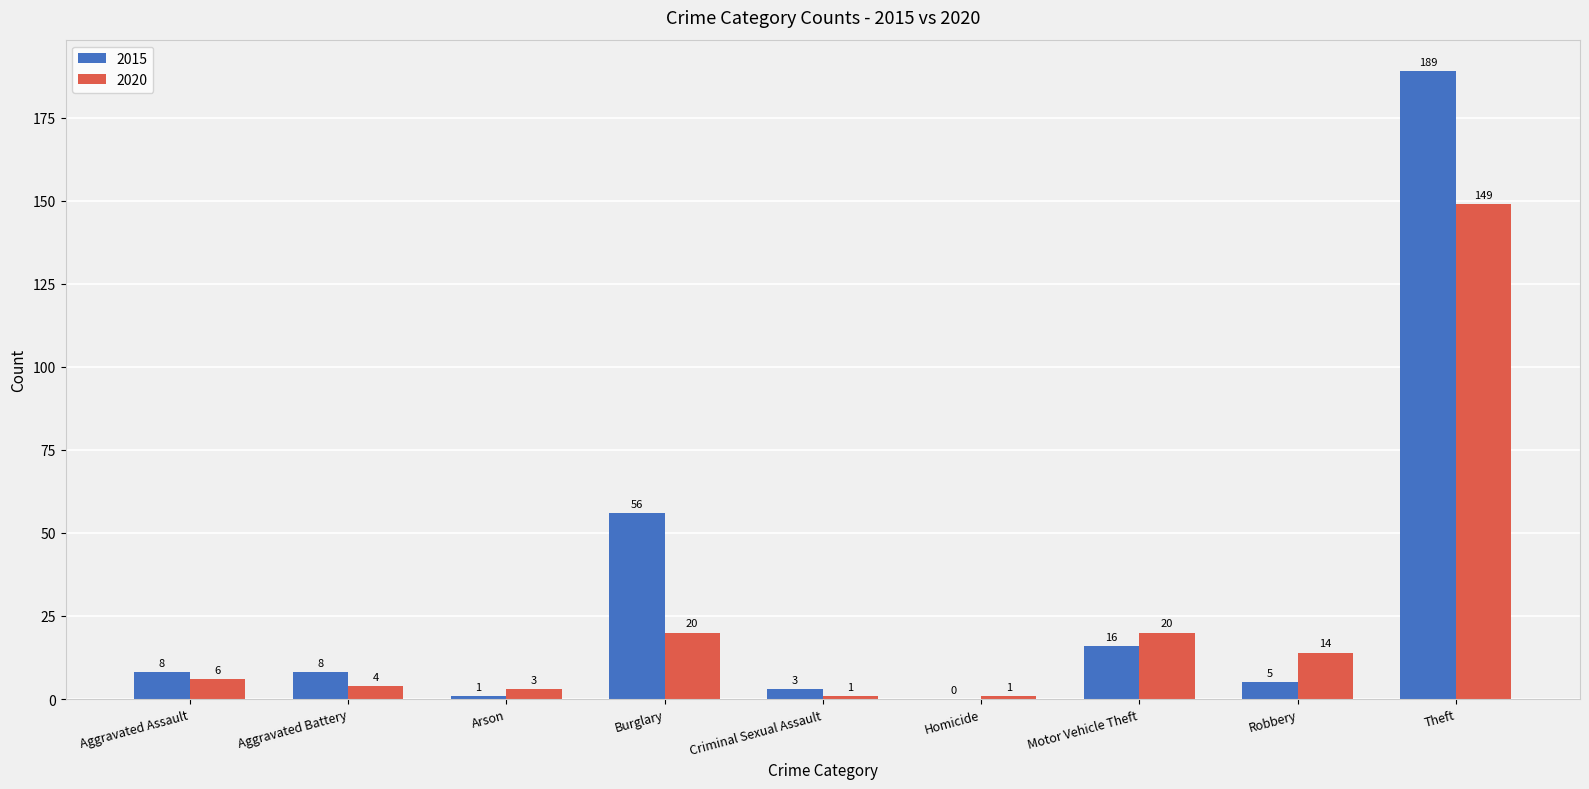

What is the approximate value of 2020 at Motor Vehicle Theft, to the nearest 5?

20